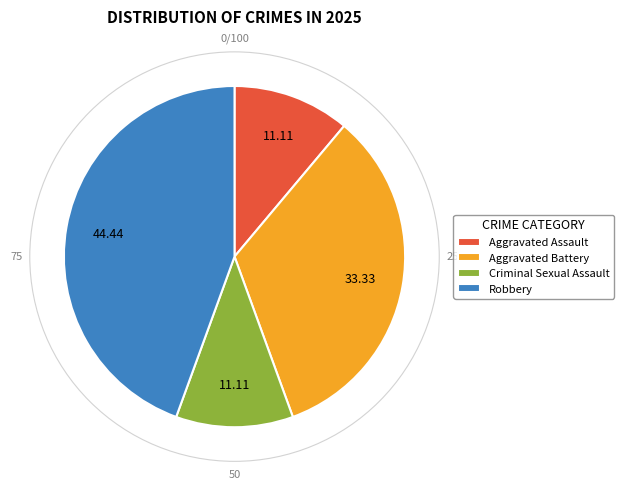

How many segments does this pie chart have?

4